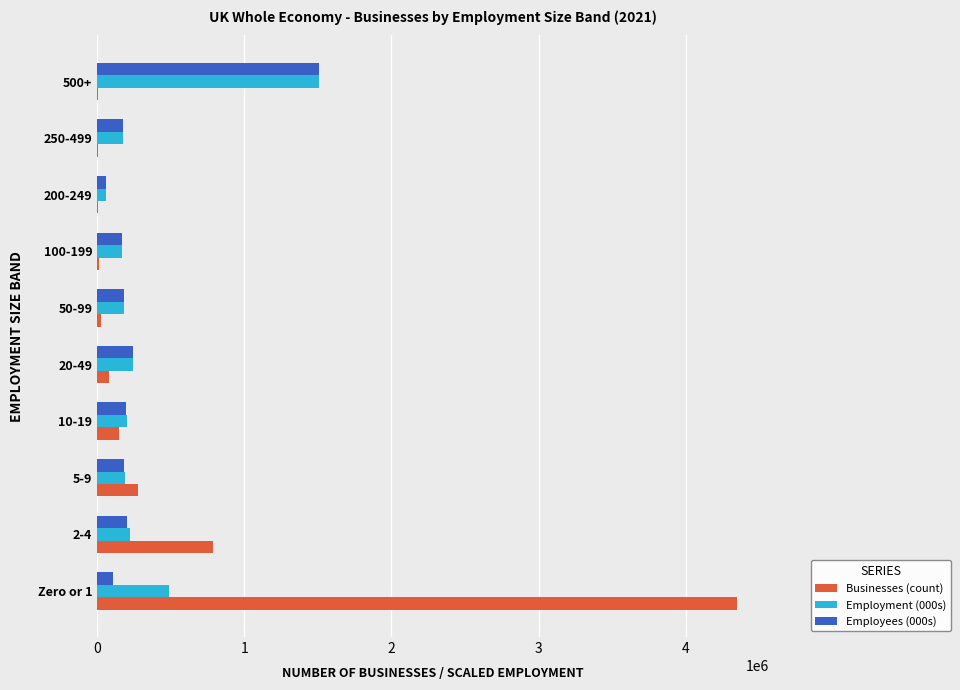

The value of Employees (000s) at 20-49 is 239700. True or false?

True